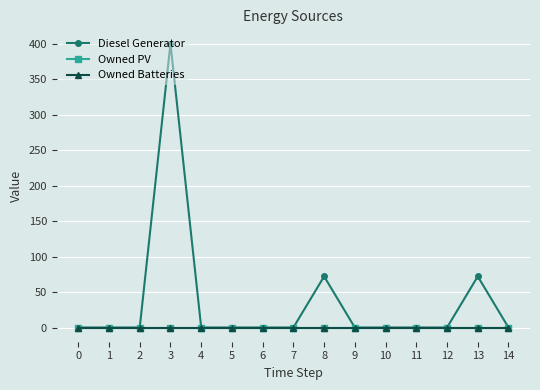

True or false: Owned Batteries and Owned PV intersect in this chart.

False